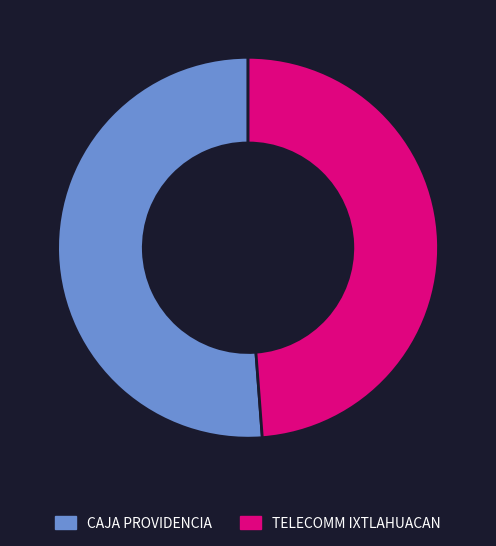

What is the ratio of the value at CAJA PROVIDENCIA to the value at TELECOMM IXTLAHUACAN?

1.0